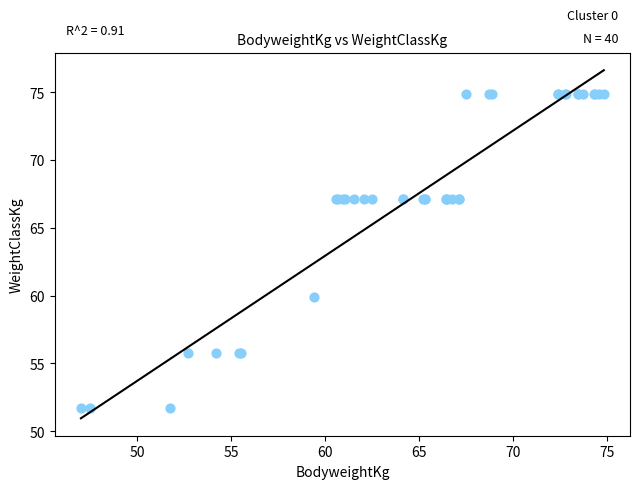

What Y value in the scatter plot is closest to 63?

59.9